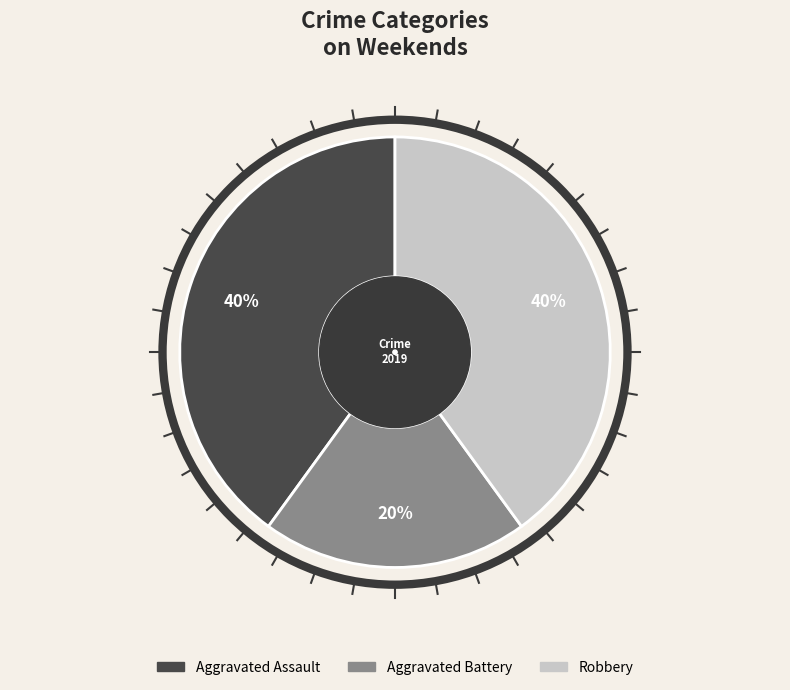

To the nearest percent, what is the average slice percentage?

33%